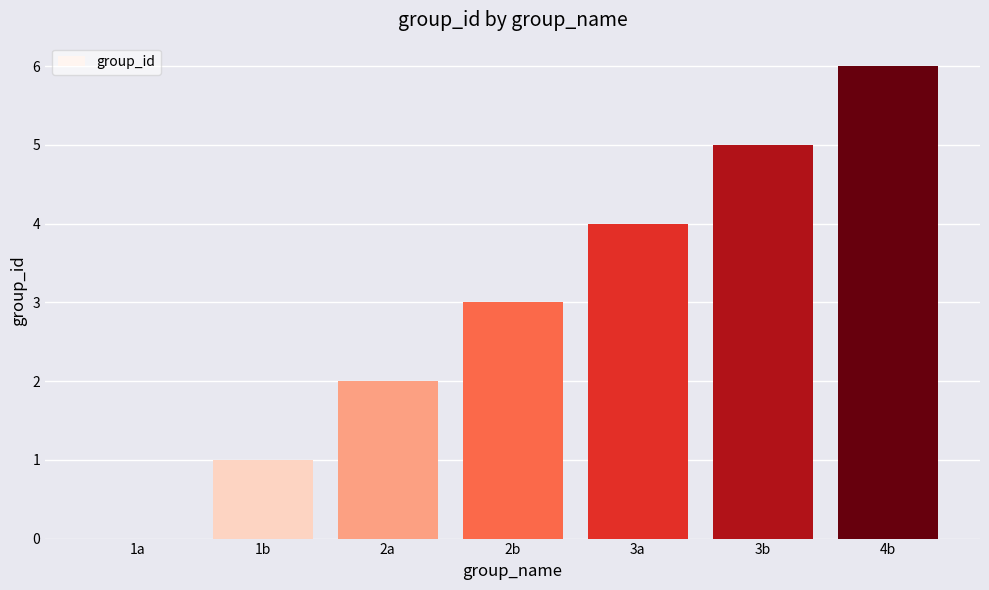

Which label corresponds to the largest value in the chart?

4b